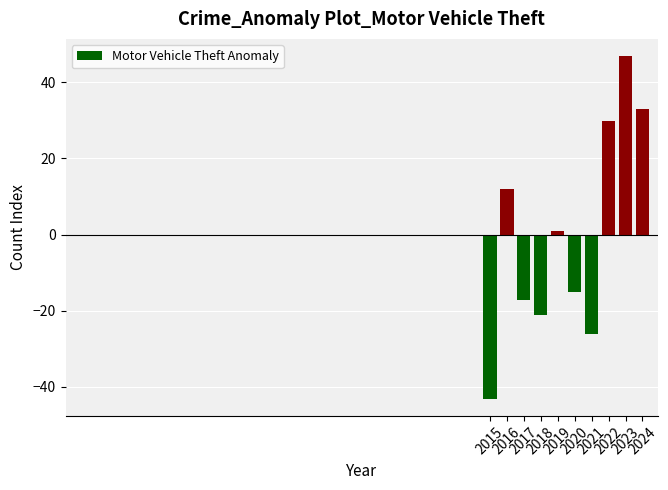

Where is the data nearest to the value 1?

2019